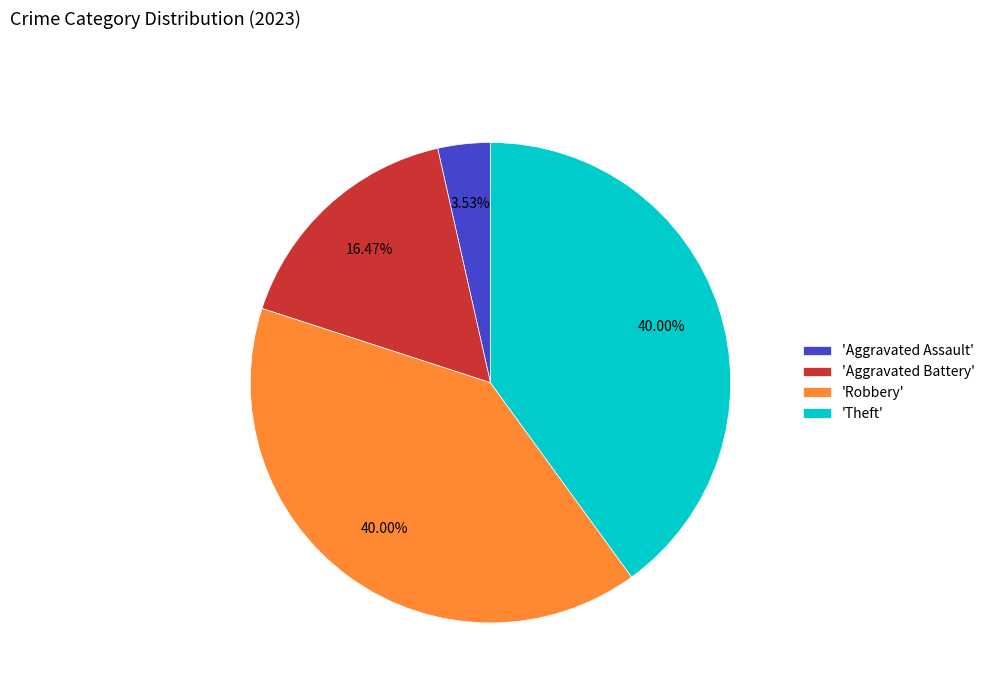

What is the smallest slice in the pie chart?

'Aggravated Assault'